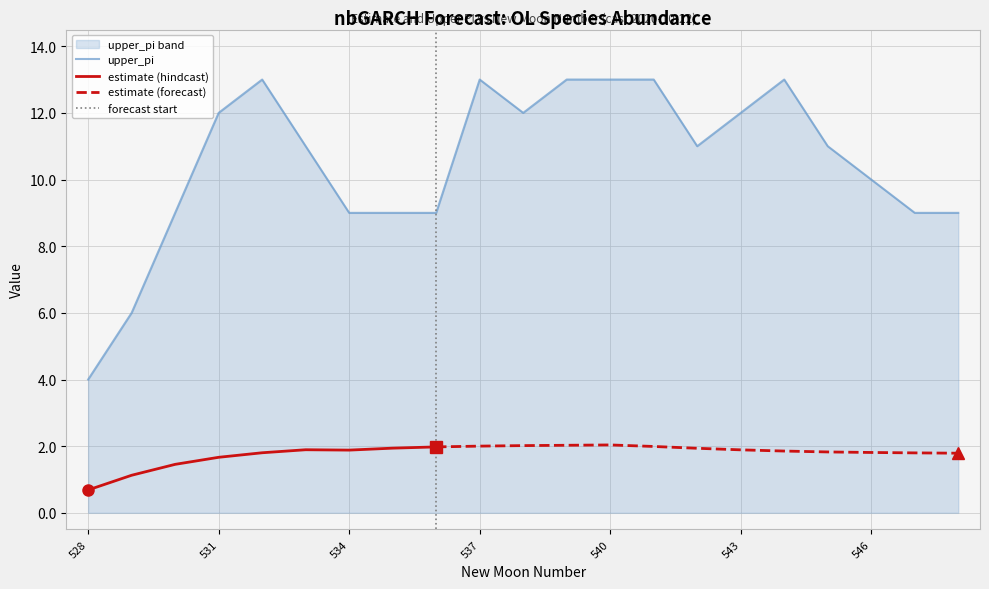

Which category has the lowest value across all series?

528